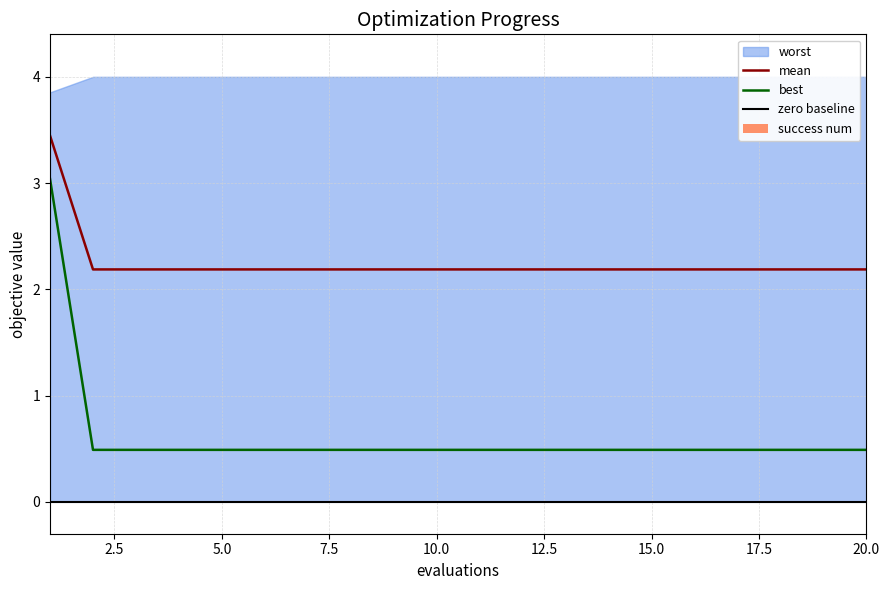

True or false: mean and best cross at least once.

False